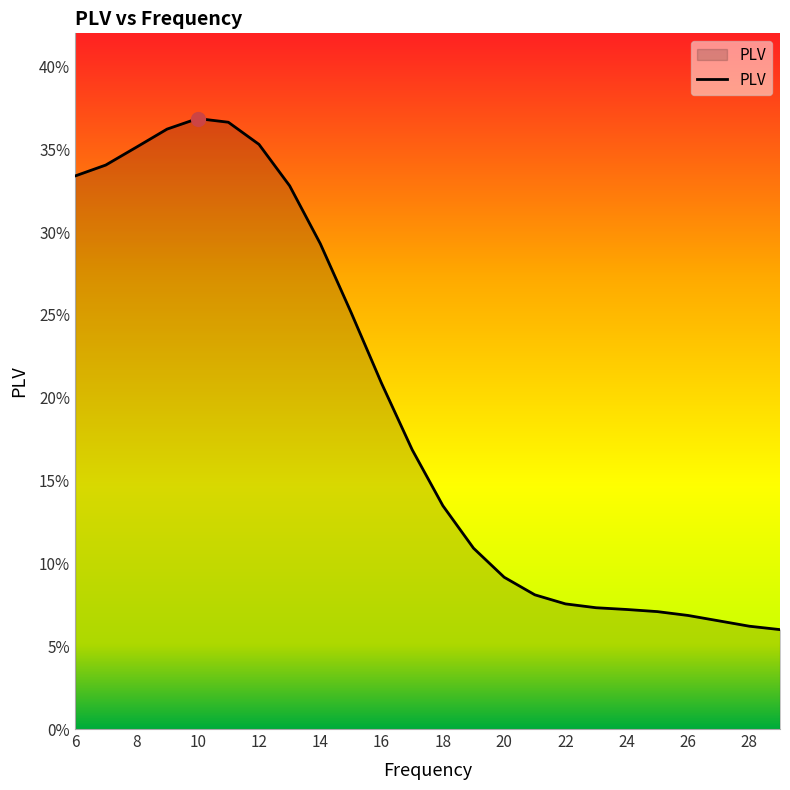

Which label corresponds to the largest value in the chart?

10